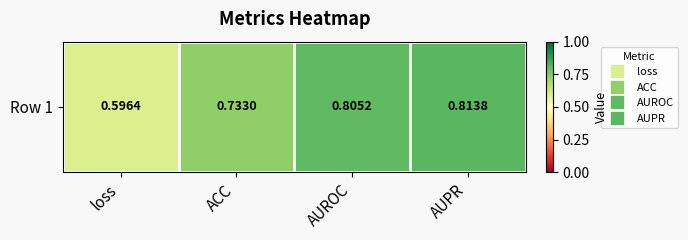

What is the maximum value shown in the chart?

0.8